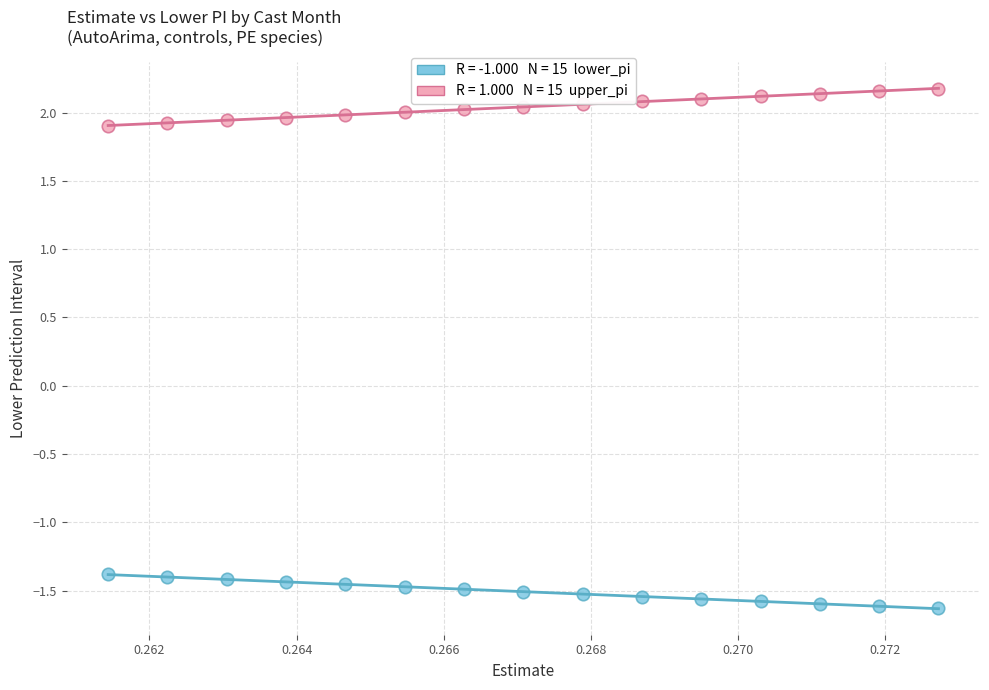

Across all data points, what is the range of Y values (max minus min)?

3.8